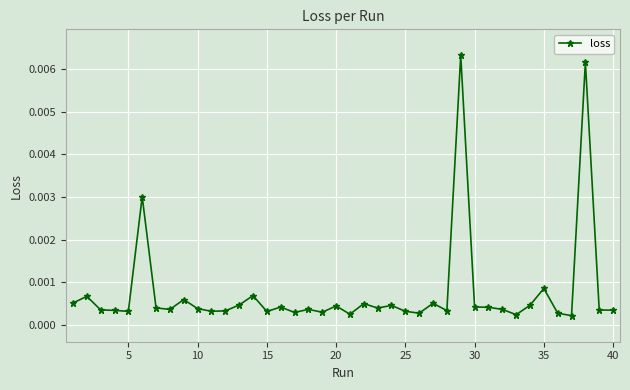

True or false: there are more than 0 points higher than both neighbors.

True